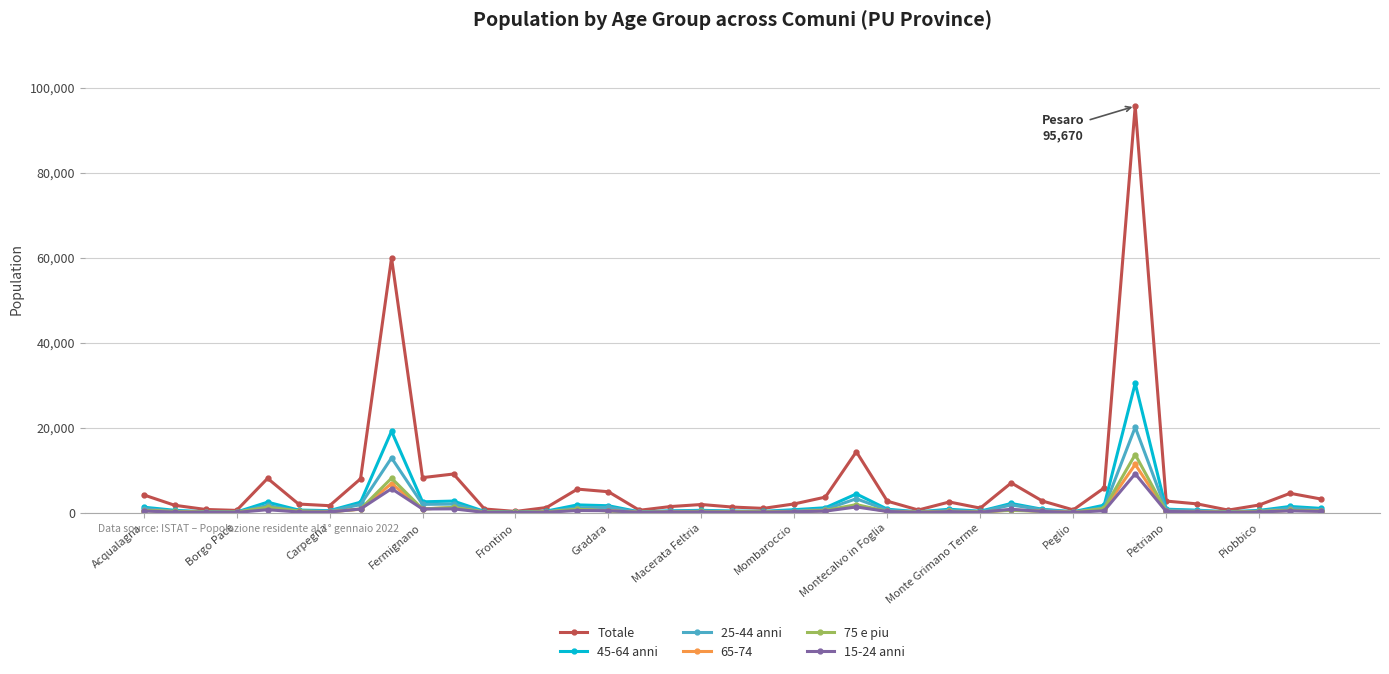

What is the minimum value shown in the chart?

22